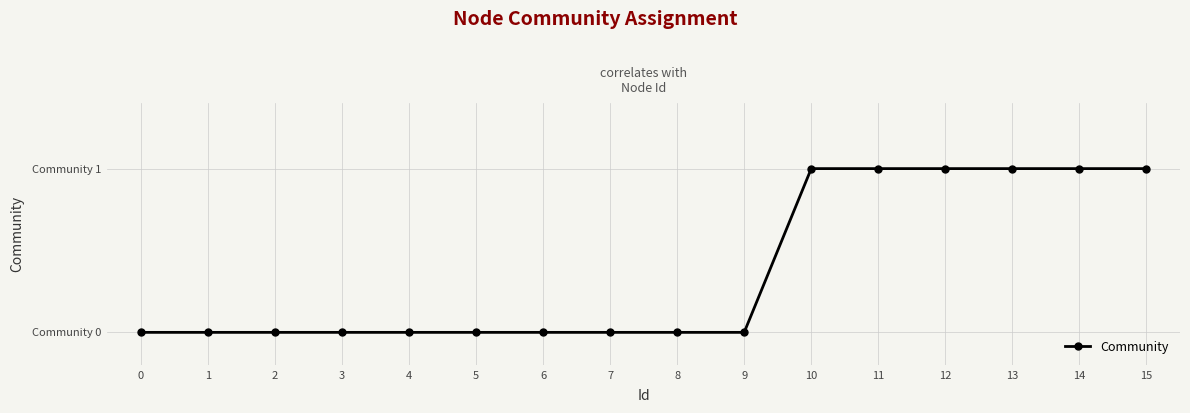

Is this an area chart (filled region under the line)?

No